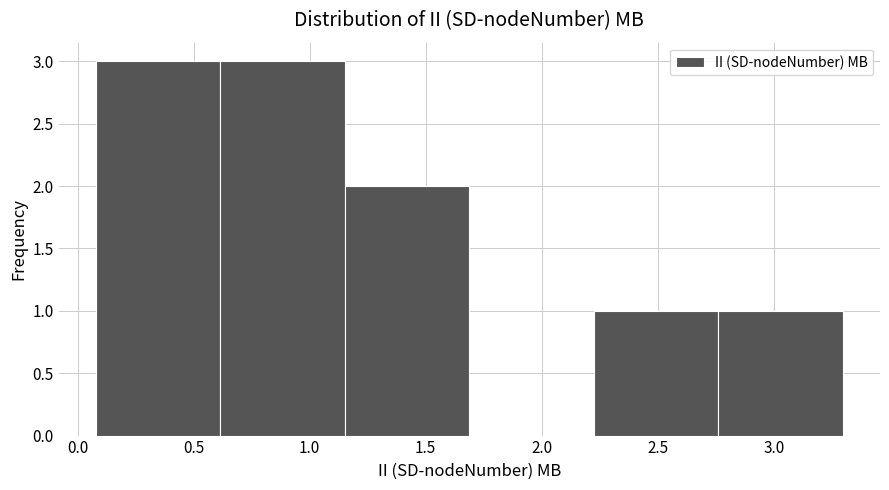

Reading left to right, transcribe this chart: for each bar, give the range it covers on the x-axis and its height. Neither the bar edges nor the heights are printed on the chart, so give them approximately, as read against the axes.

0.10 to 0.60: 3
0.60 to 1.15: 3
1.15 to 1.70: 2
1.70 to 2.20: 0
2.20 to 2.75: 1
2.75 to 3.30: 1